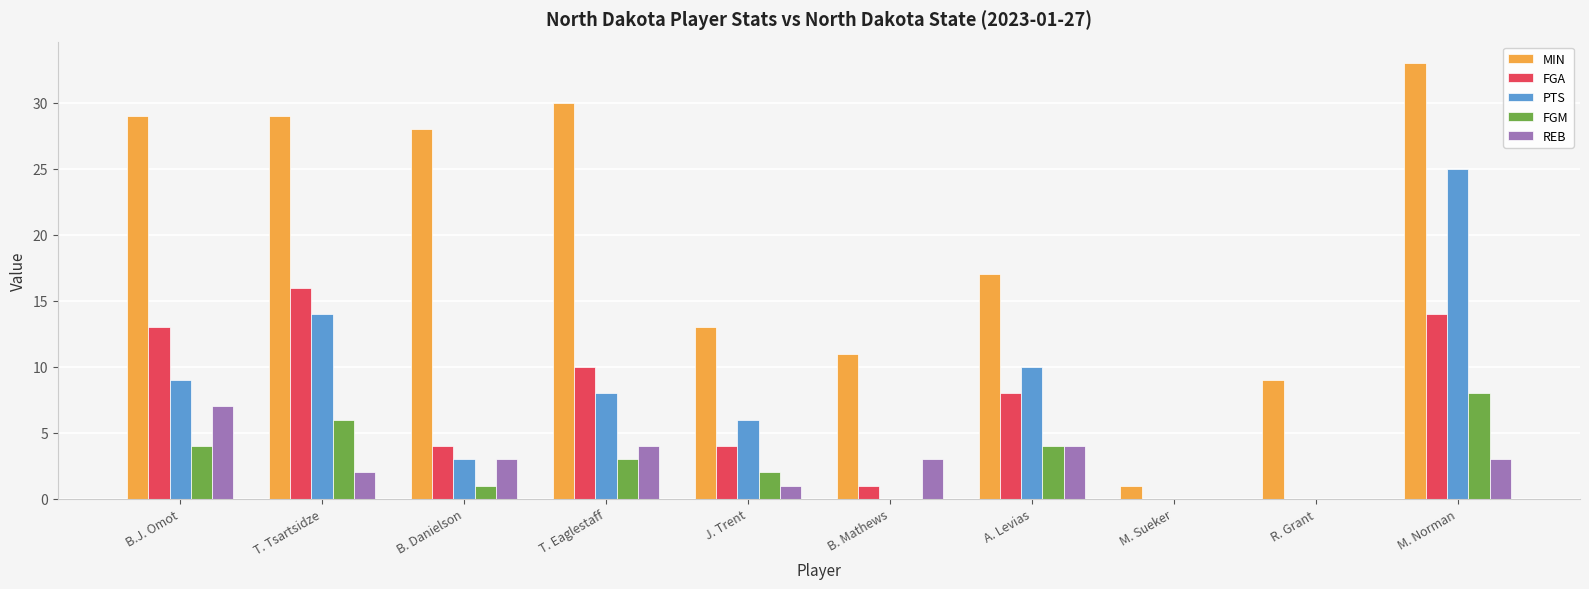

Count the number of categories in the chart.

10